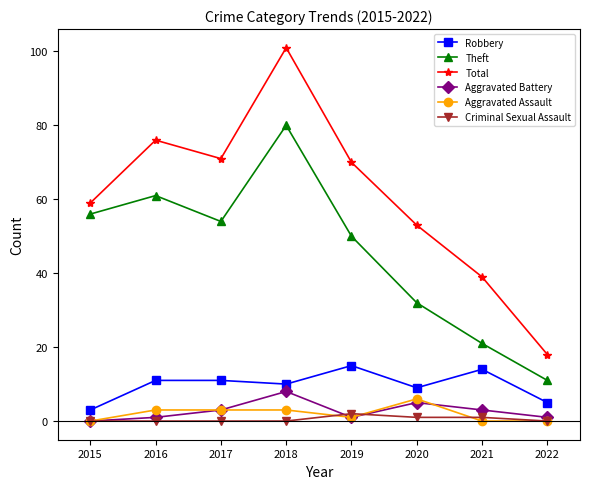

Between 2019 and 2021, which series saw the biggest shift?

Total